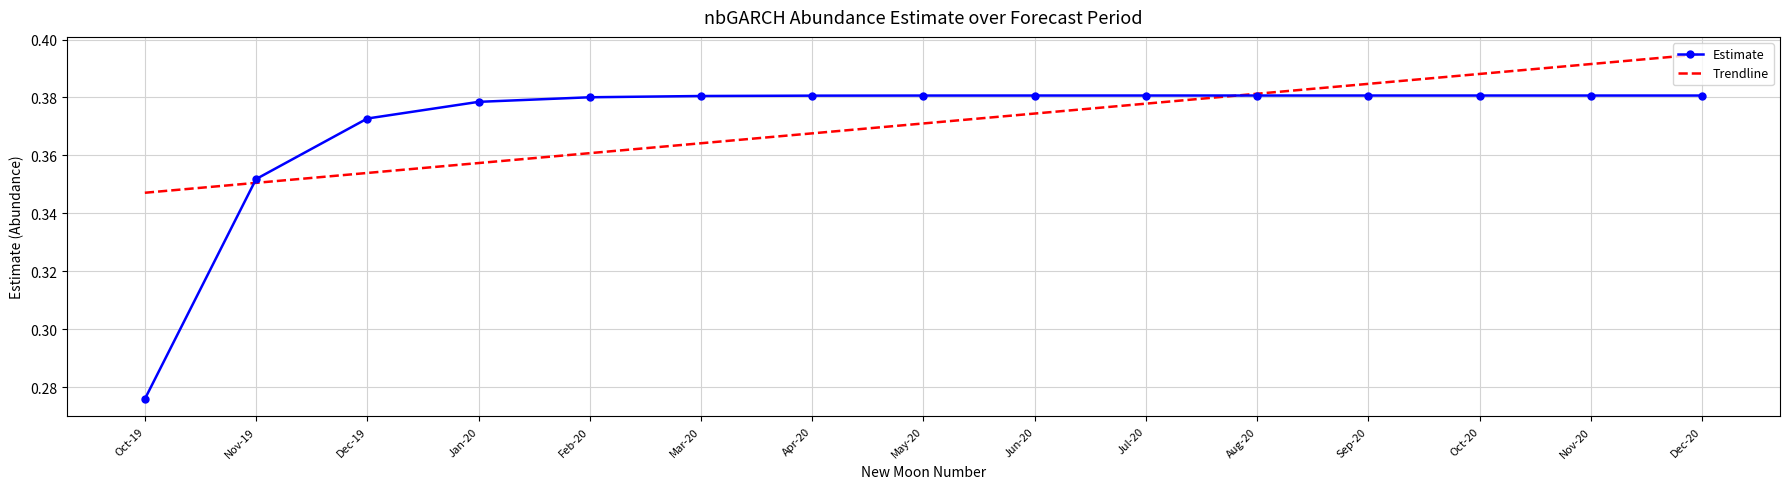

What position from the right is Nov-20?

2